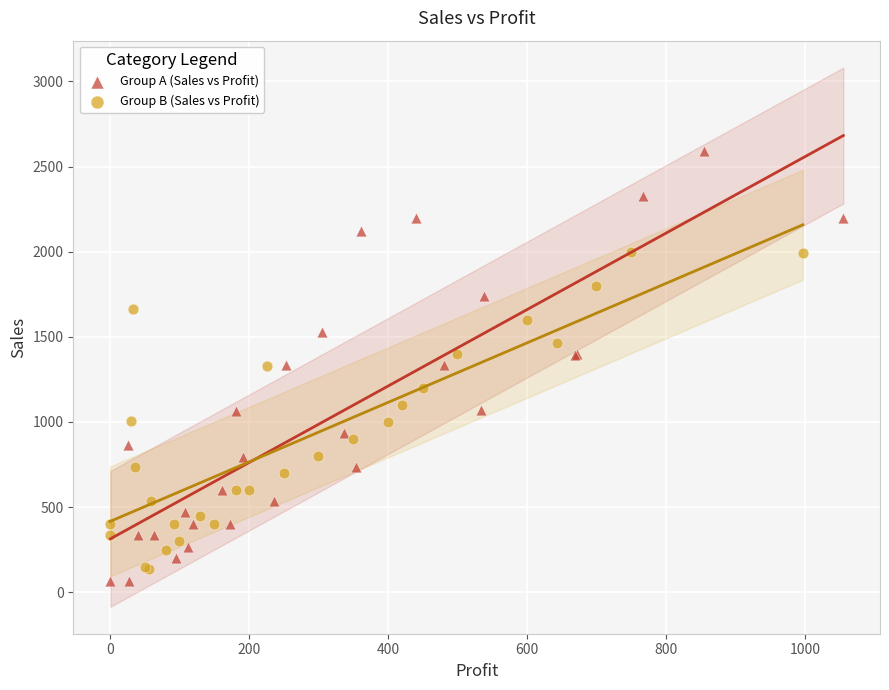

Which series reaches the maximum Y coordinate?

Group A (Sales vs Profit)